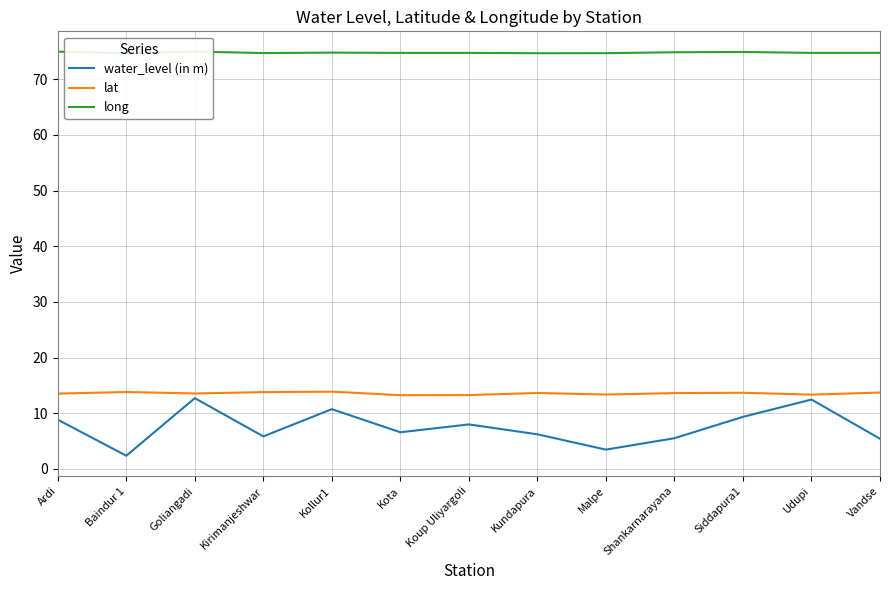

Count the number of categories in the chart.

13